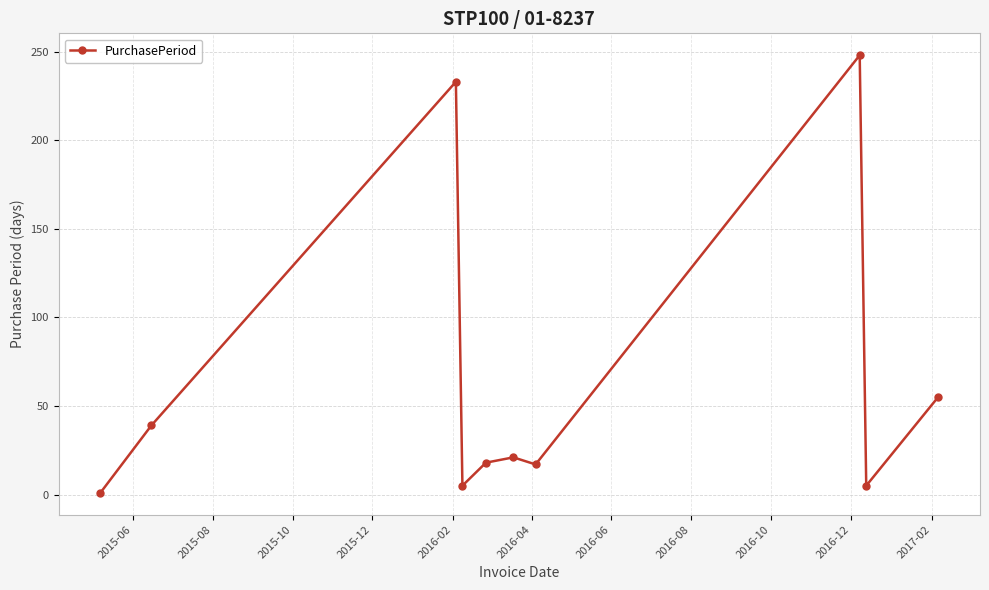

What is the sum of all values?

642